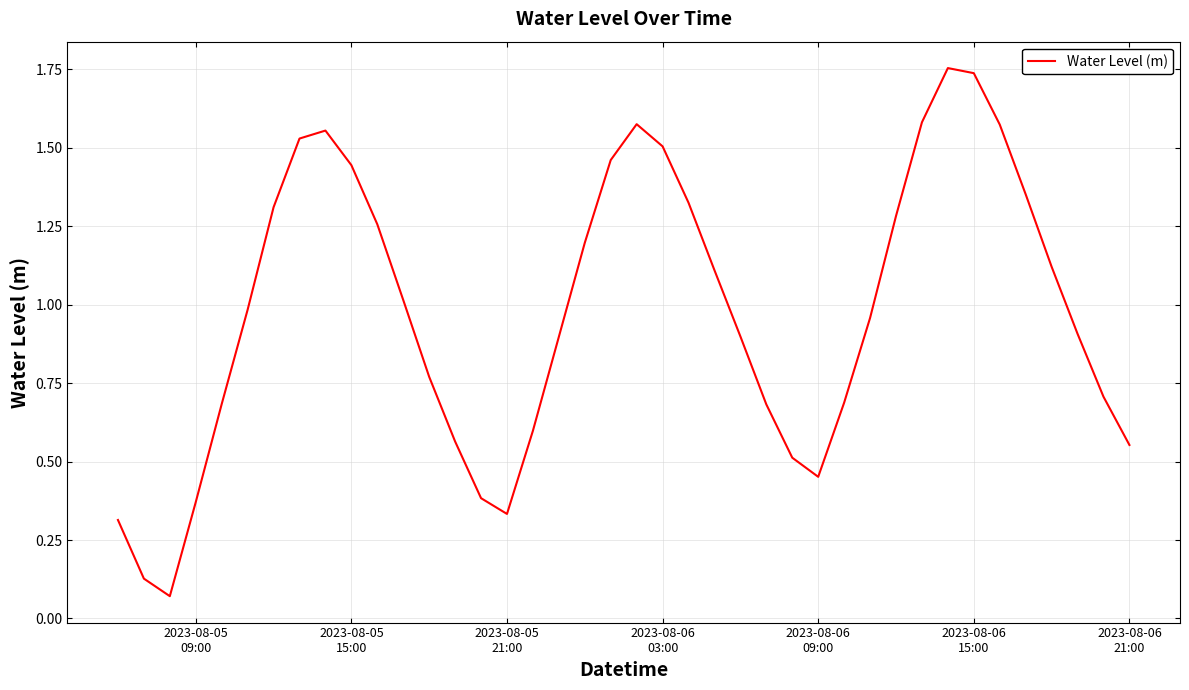

Does the chart have visible grid lines?

Yes